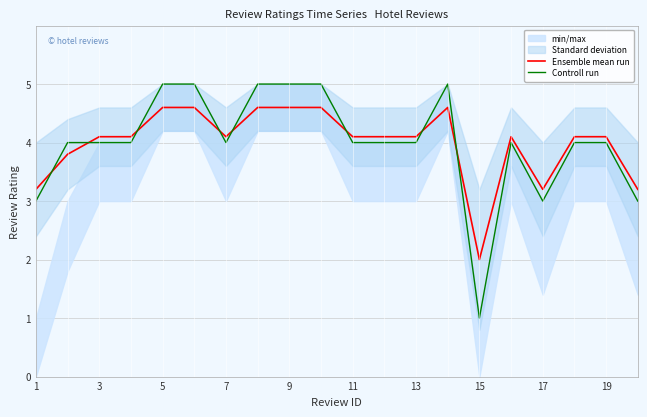

Reading right to left, transcribe all the data shown in this chart.

Ensemble mean run: 3.2	4.1	4.1	3.2	4.1	2.0	4.6	4.1	4.1	4.1	4.6	4.6	4.6	4.1	4.6	4.6	4.1	4.1	3.8	3.2
Controll run: 3.0	4.0	4.0	3.0	4.0	1.0	5.0	4.0	4.0	4.0	5.0	5.0	5.0	4.0	5.0	5.0	4.0	4.0	4.0	3.0